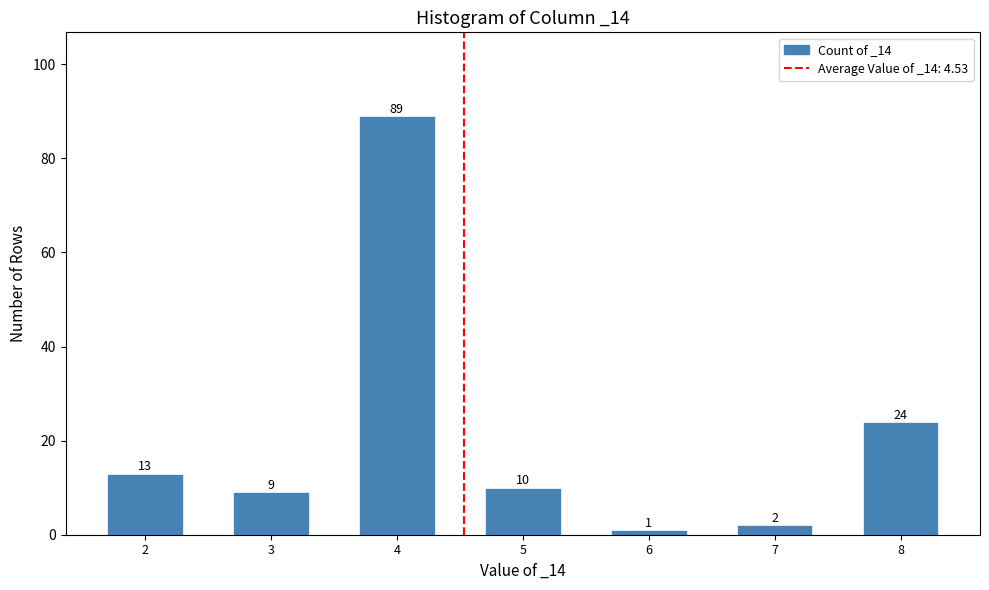

Reading left to right, what are all the values shown in this chart?

13	9	89	10	1	2	24